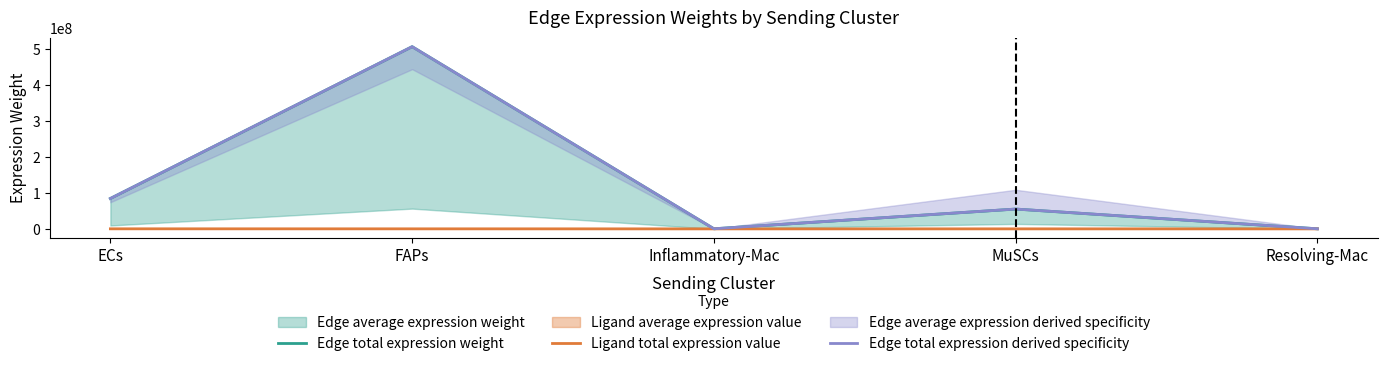

How many data points in Ligand total expression value are above 24052?

3